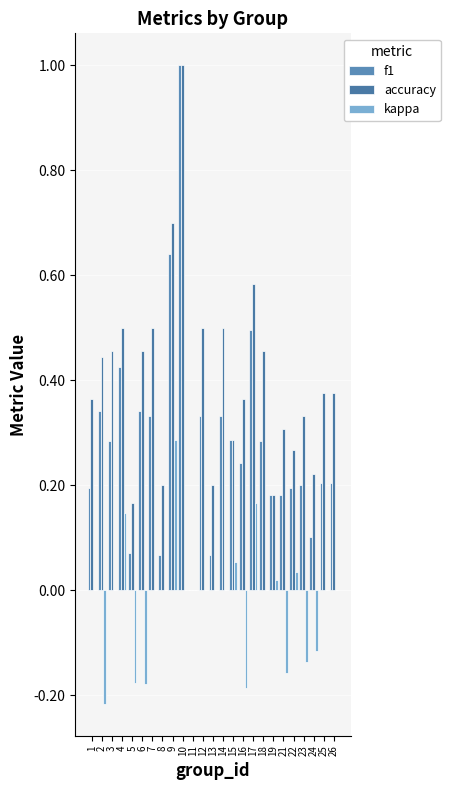

True or false: kappa has a value of -0.3 at 2.

False